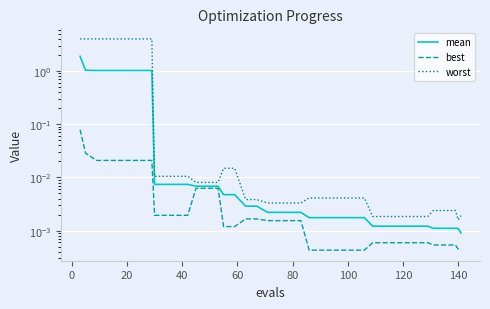

Which series has the largest range (max minus min)?

worst